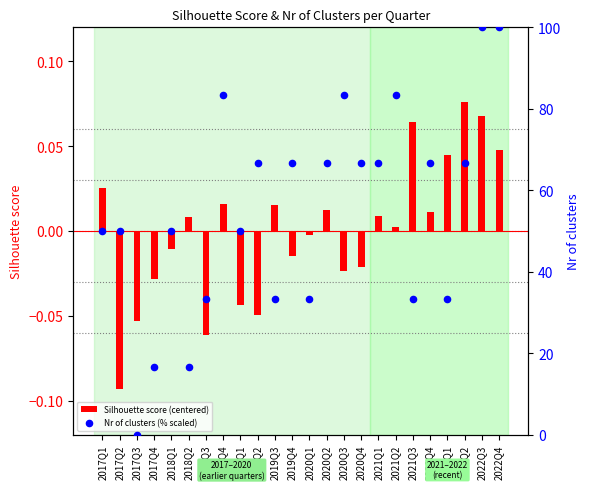

Which series has the widest spread of Y values?

Nr of clusters (% scaled)